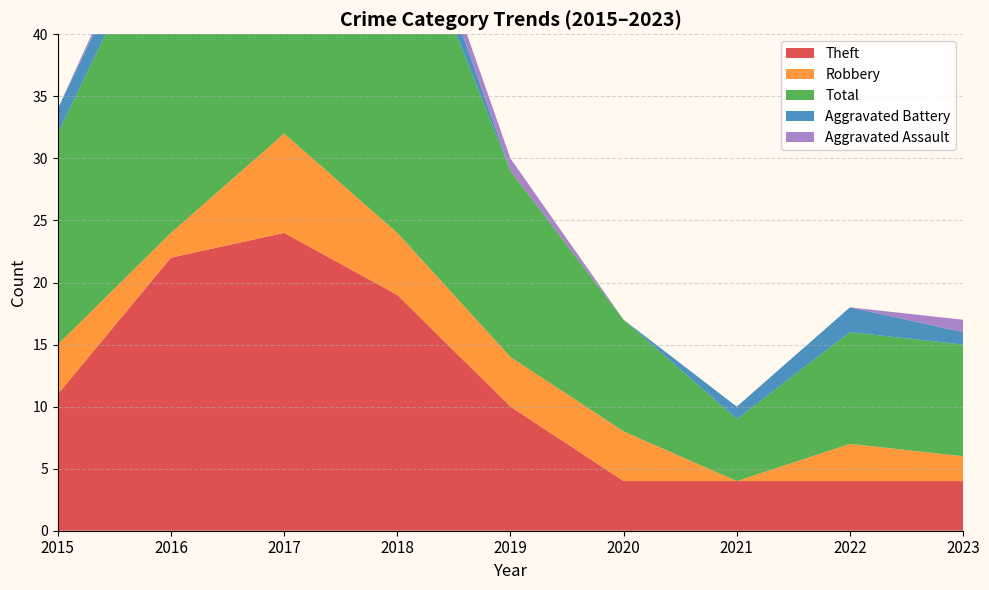

Reading left to right, what are all the values shown in this chart?

Theft: 11	22	24	19	10	4	4	4	4
Robbery: 4	2	8	5	4	4	0	3	2
Total: 17	27	35	28	15	9	5	9	9
Aggravated Battery: 2	2	1	3	0	0	1	2	1
Aggravated Assault: 0	1	1	1	1	0	0	0	1